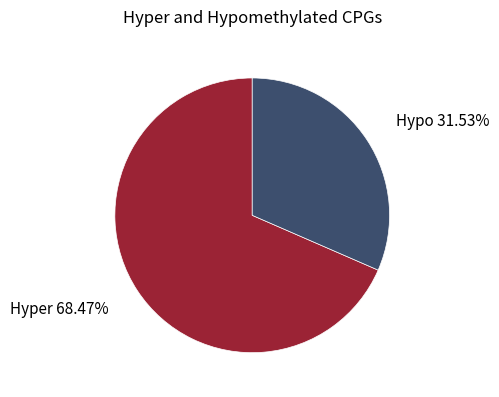

Does Hyper represent more than half of the total?

Yes